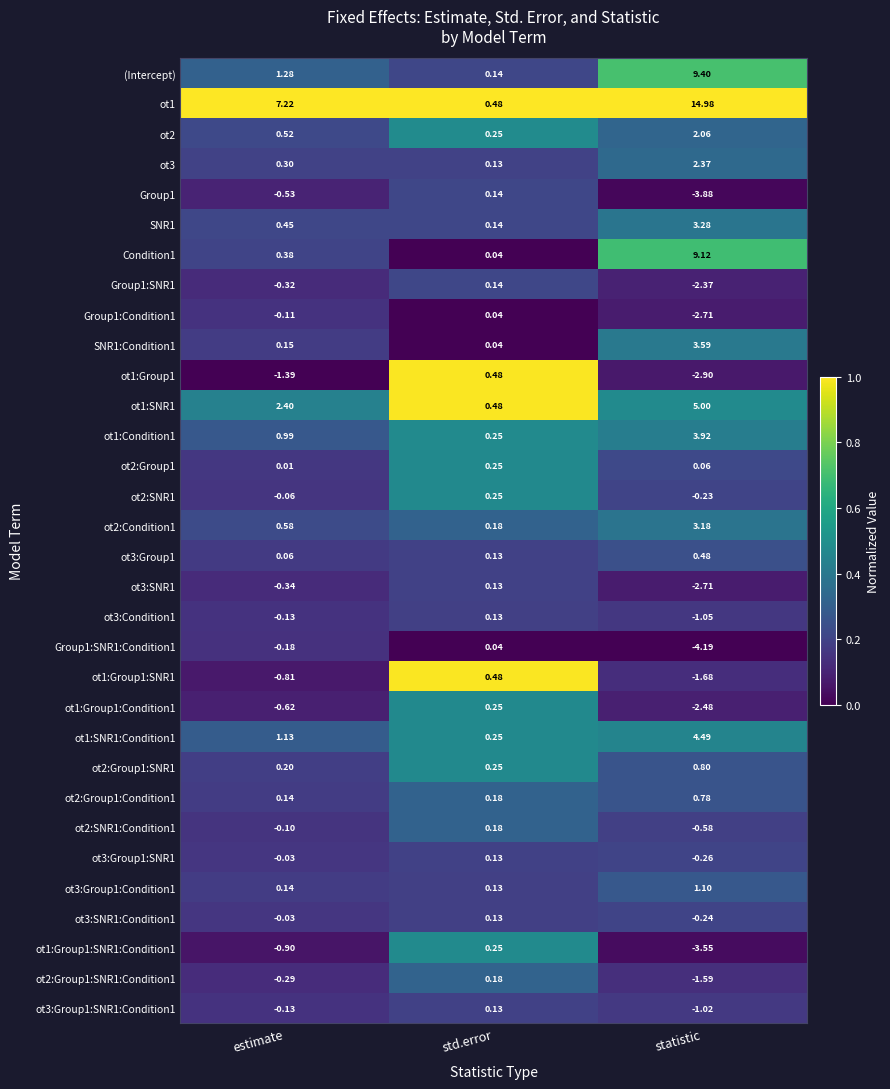

At which category does the chart reach its peak across all series?

statistic